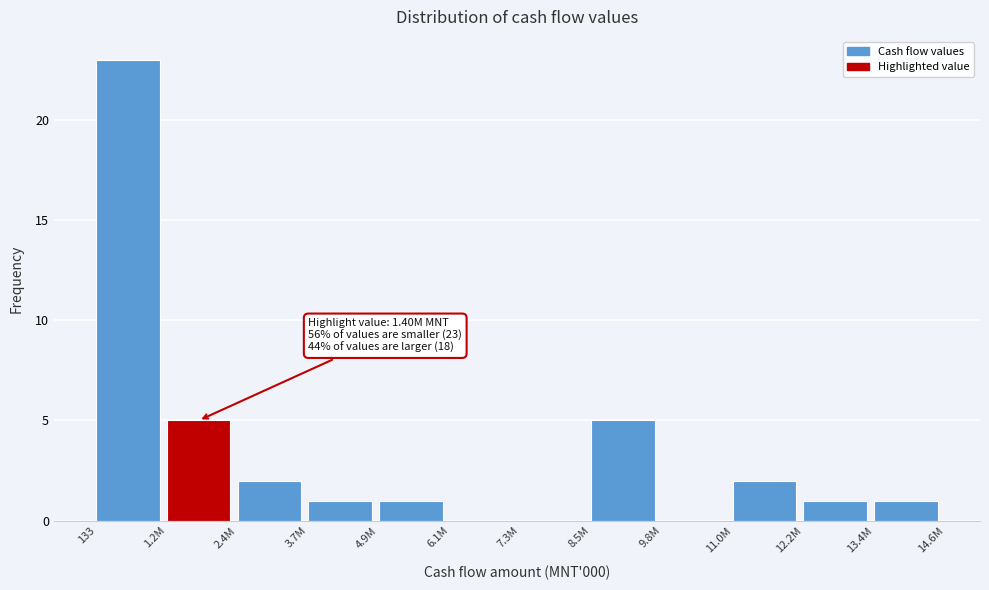

Reading right to left, list all the values displayed in this chart.

13.4M=1	12.2M=1	11.0M=2	9.8M=0	8.5M=5	7.3M=0	6.1M=0	4.9M=1	3.7M=1	2.4M=2	1.2M=5	133=23